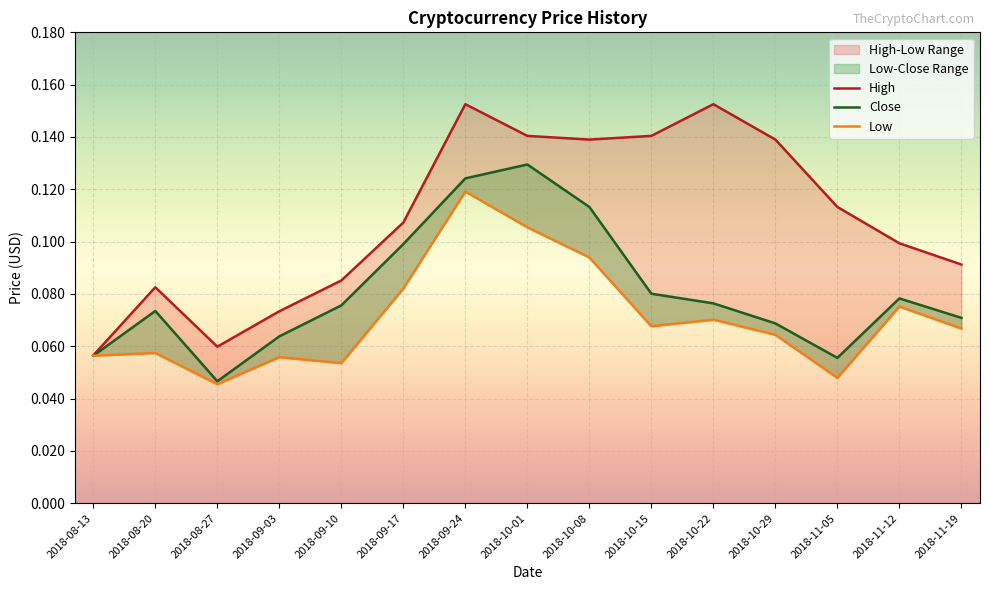

Is it true that Low equals 0.2 at 2018-10-08?

False